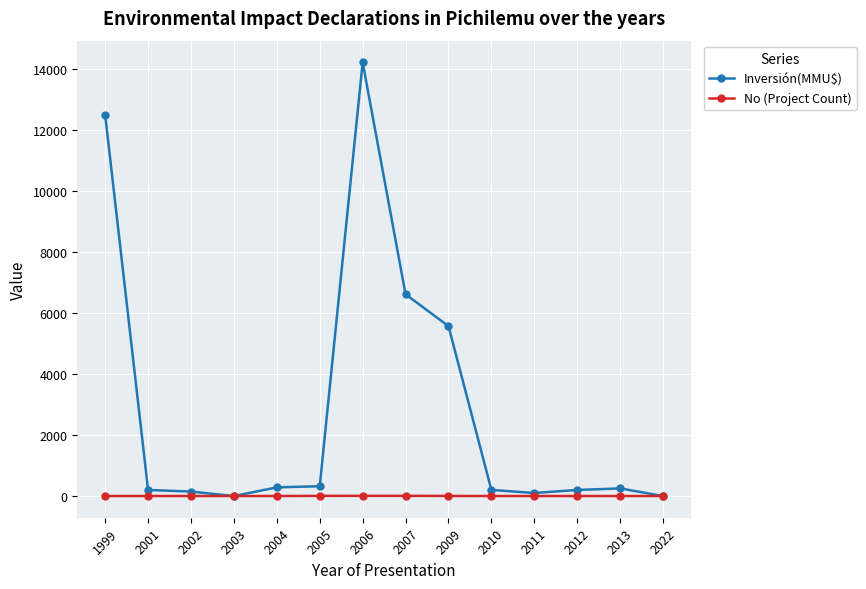

How many distinct data groups are displayed?

2